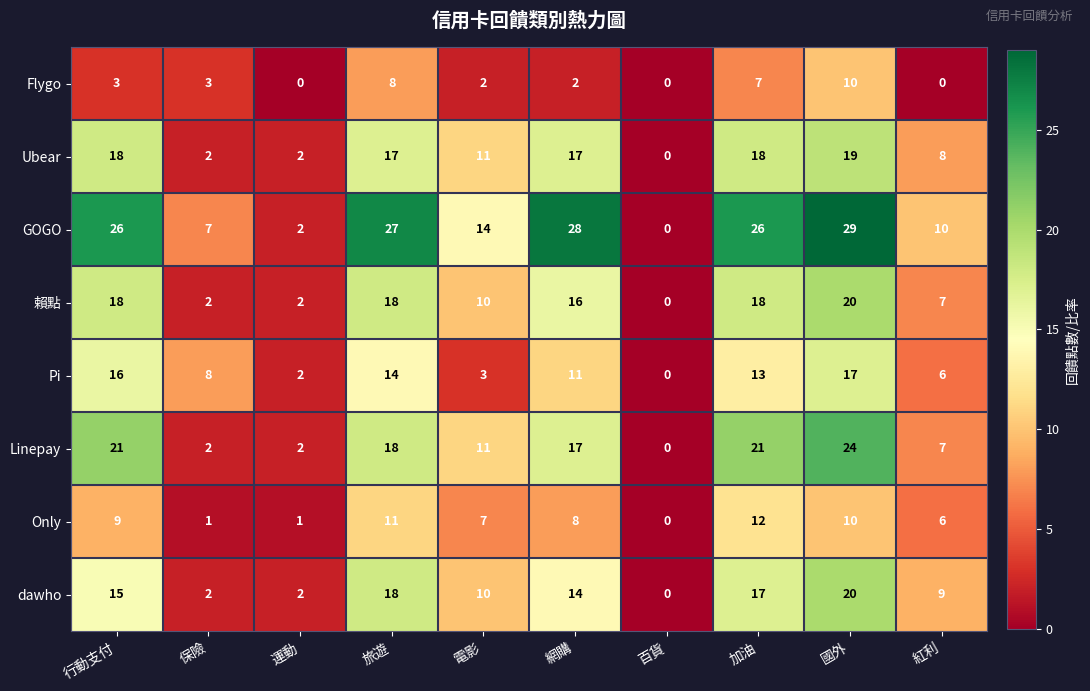

What is the difference between the Flygo values at 旅遊 and 運動?

8